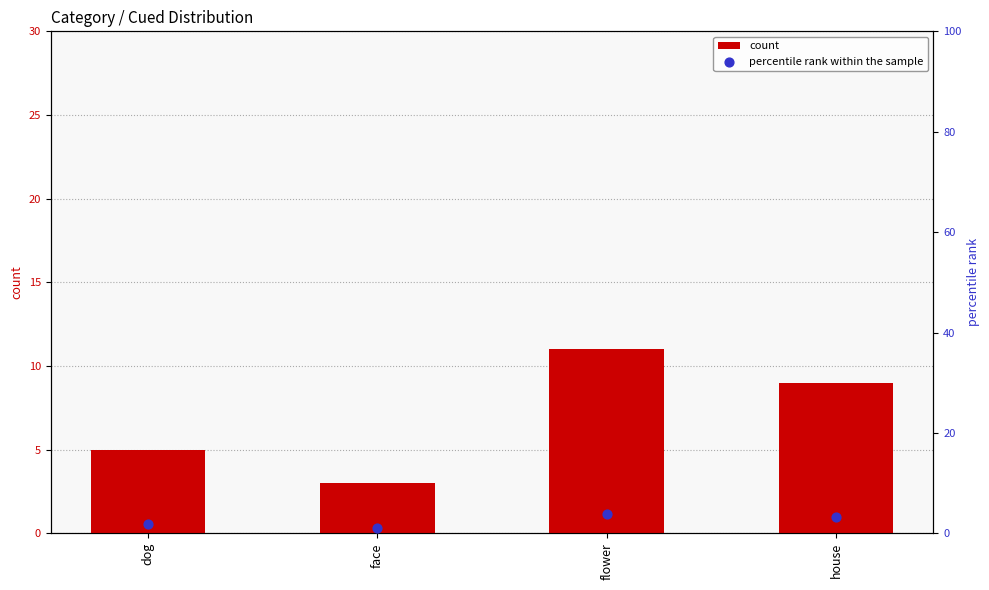

Is the value of percentile rank within the sample at flower greater than the value of count at dog?

No